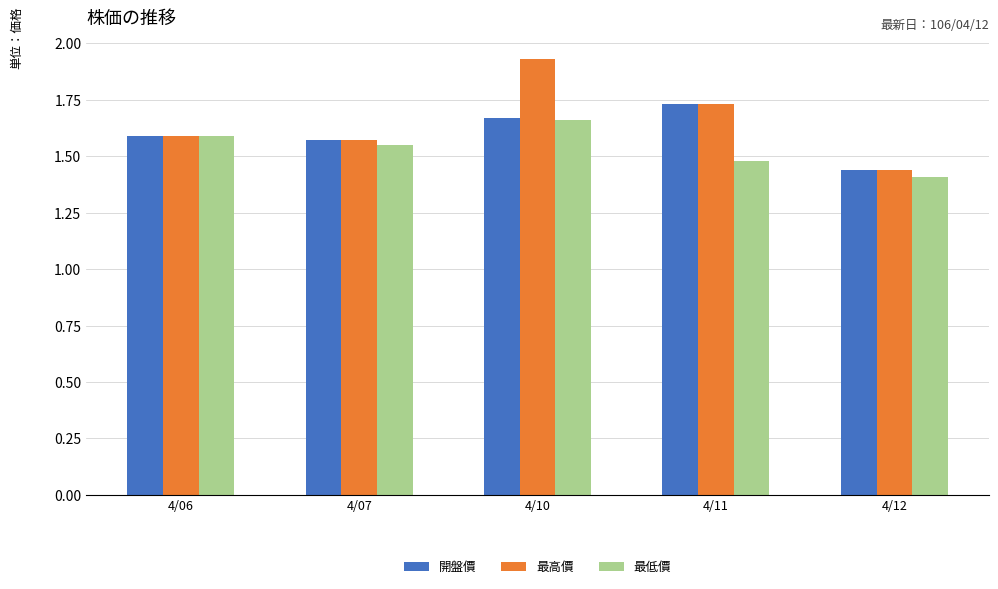

Where is 最高價 nearest to the value 1?

4/12